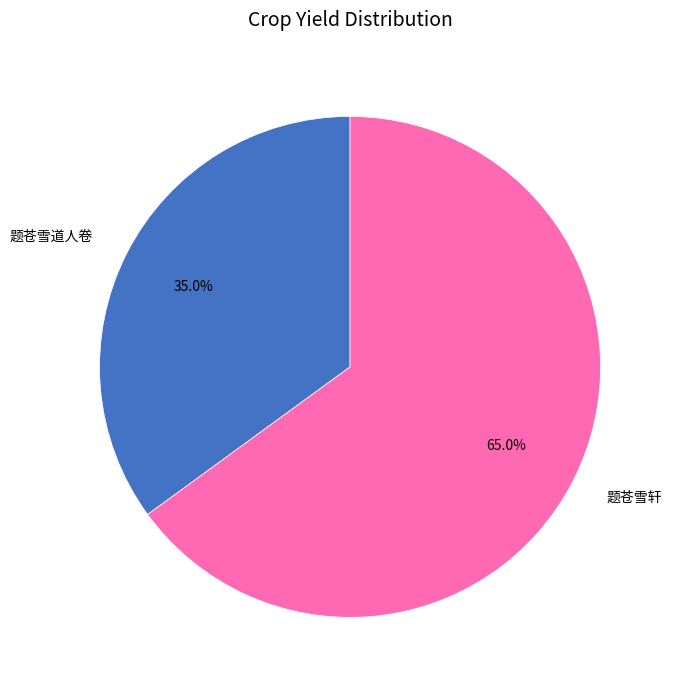

The 题苍雪道人卷 slice represents 35% of the pie. True or false?

True